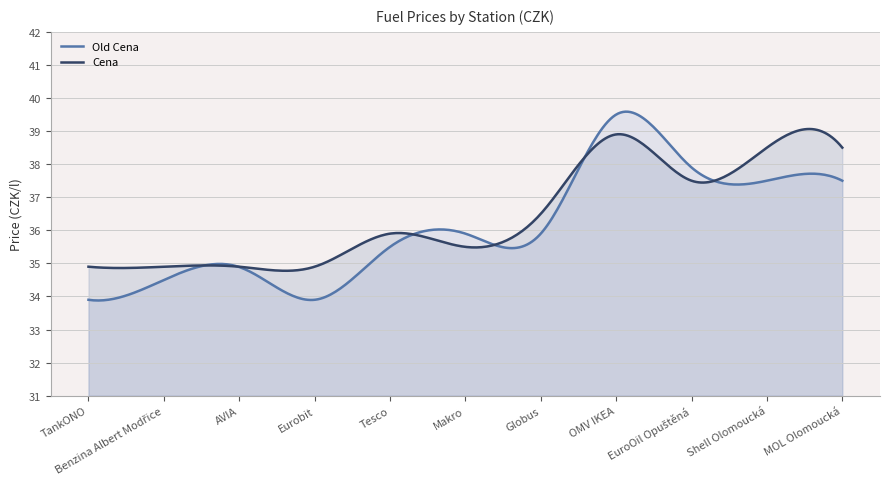

What is the greatest value displayed?

39.6